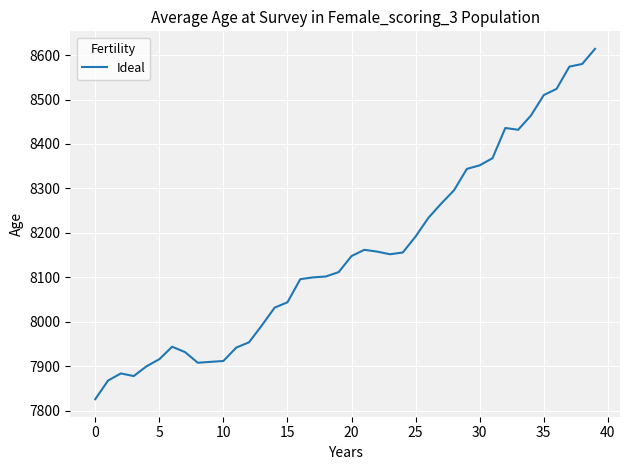

What is the greatest value displayed?

8614